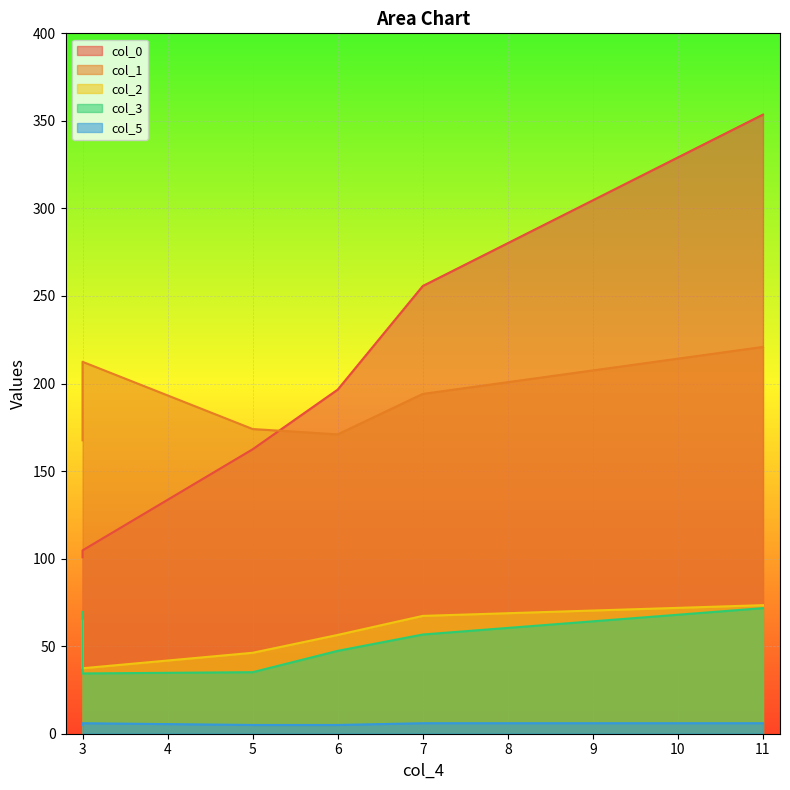

At which category is the sum across all series the highest?

11